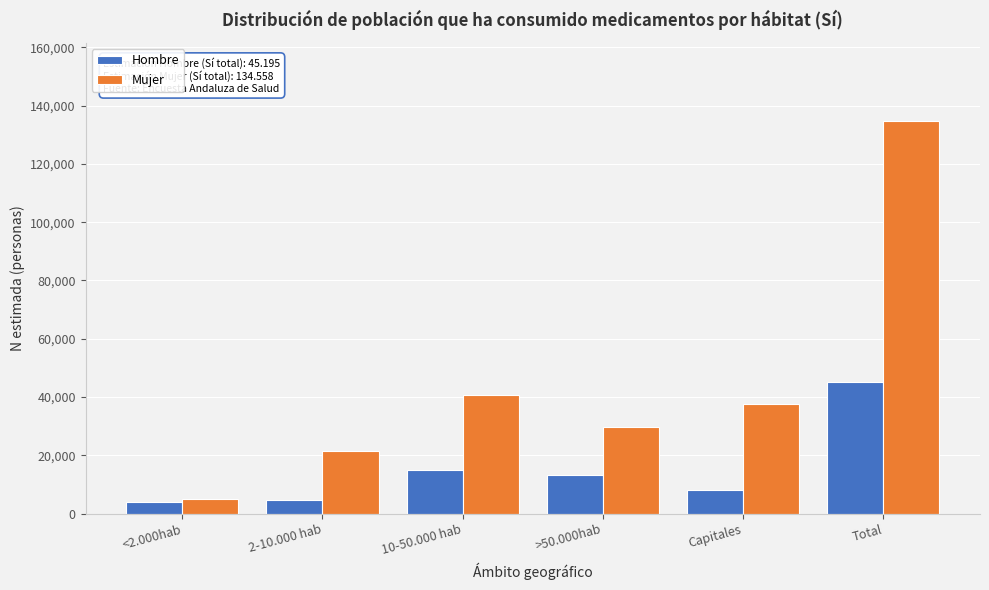

Rank the series at Total from lowest to highest value.

Hombre, Mujer